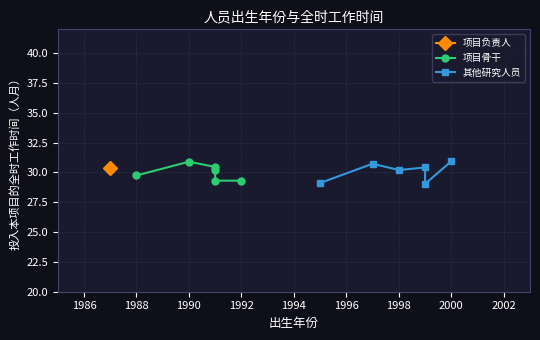

What is the sum of all 项目骨干 values?

179.9